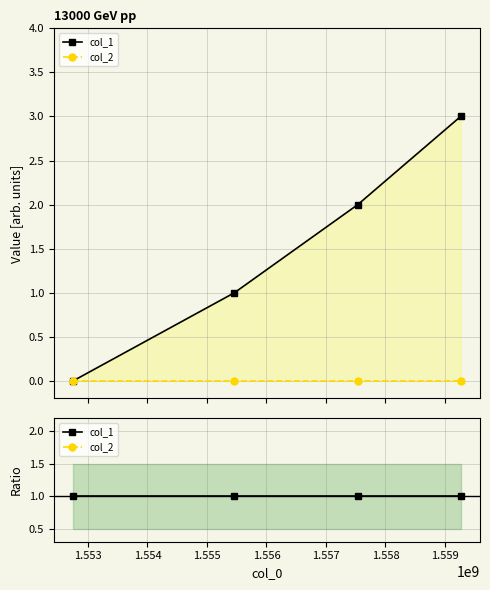

Count the number of data series in this chart.

2